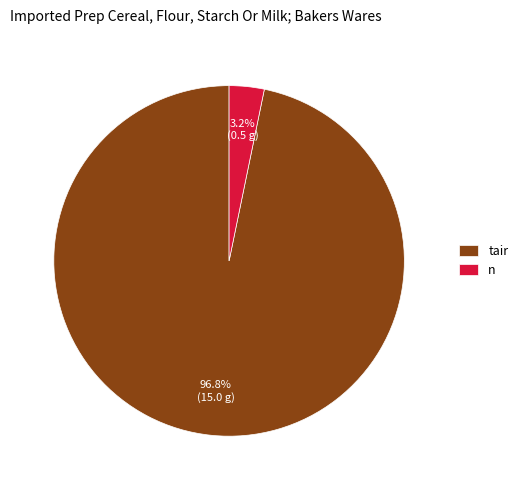

Combined, what portion of the pie is n and tair?

100.0%